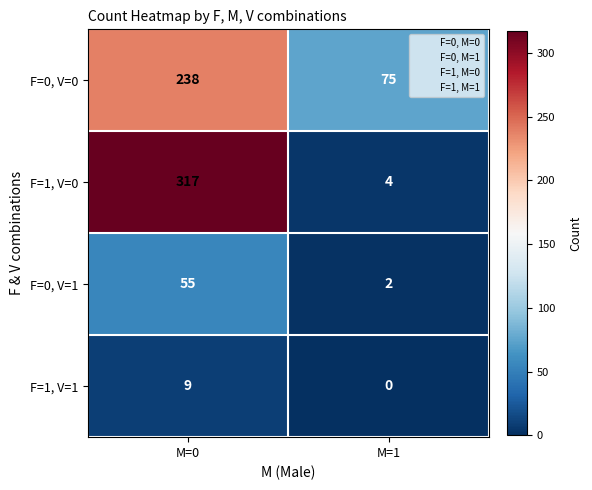

Rank the series at M=0 from lowest to highest value.

F=1, V=1, F=0, V=1, F=0, V=0, F=1, V=0